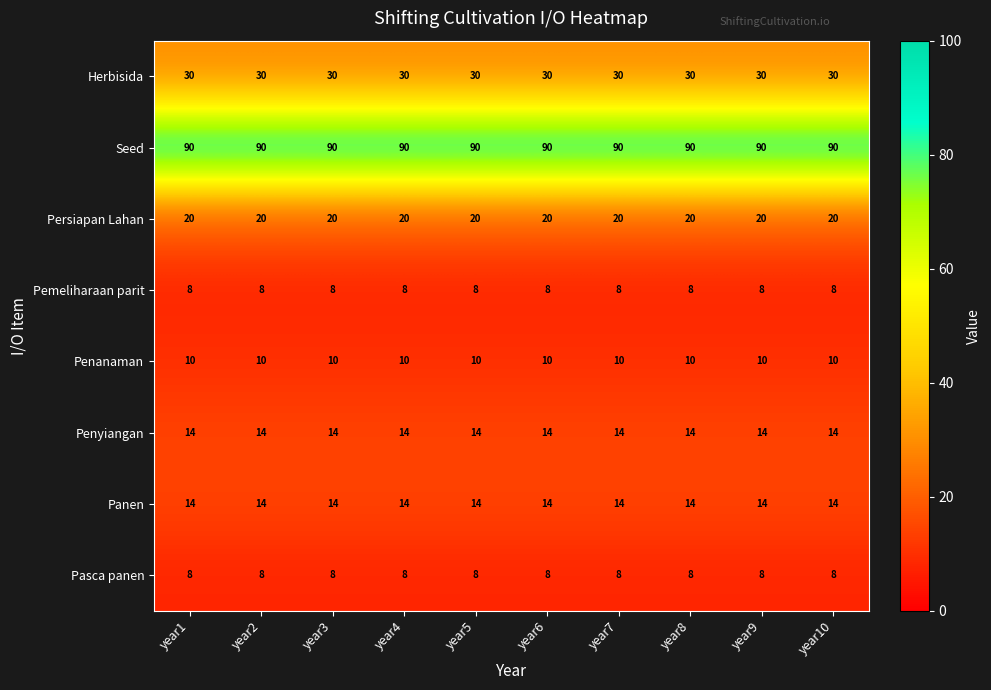

The Herbisida series shows 9 at year2. True or false?

False